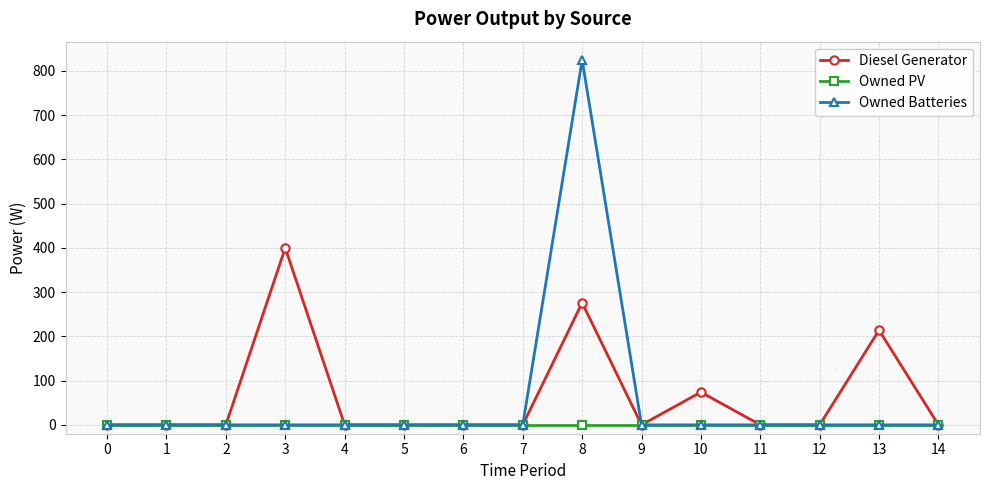

List the series in order of their peak value, highest first.

Owned Batteries, Diesel Generator, Owned PV